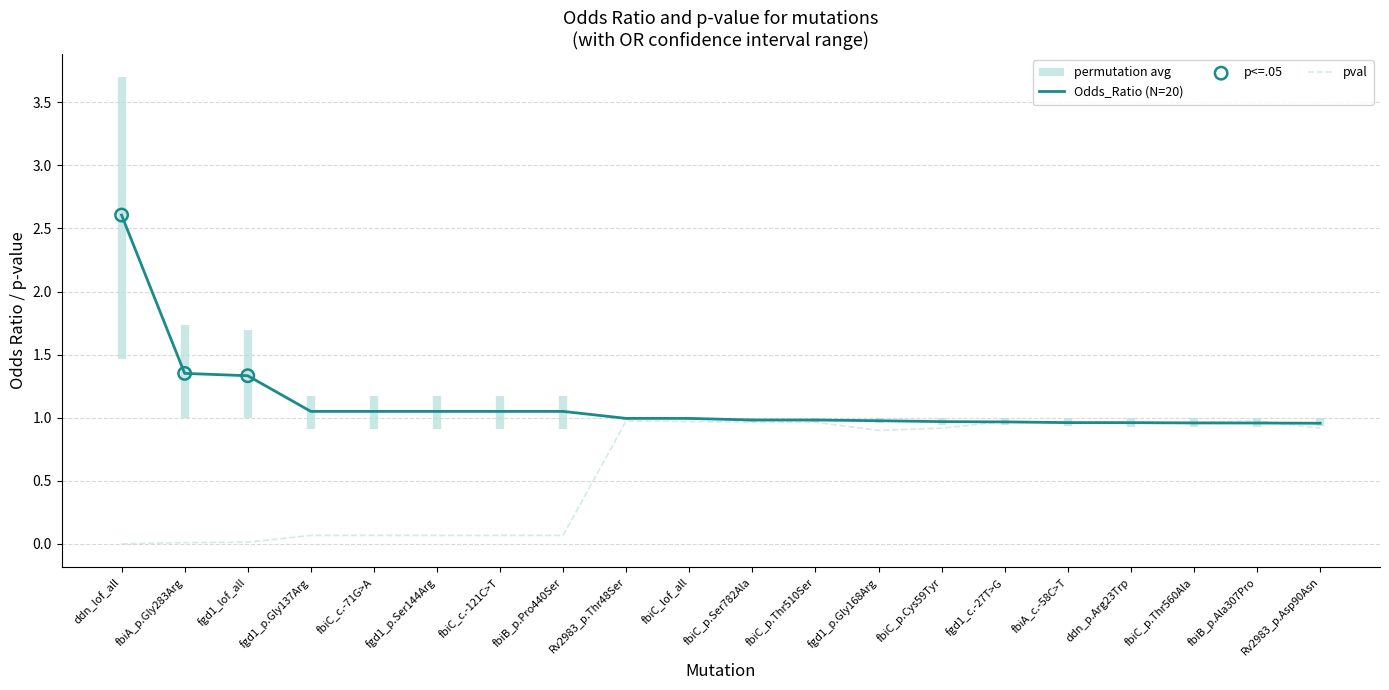

At which category is the sum across all series the highest?

ddn_lof_all